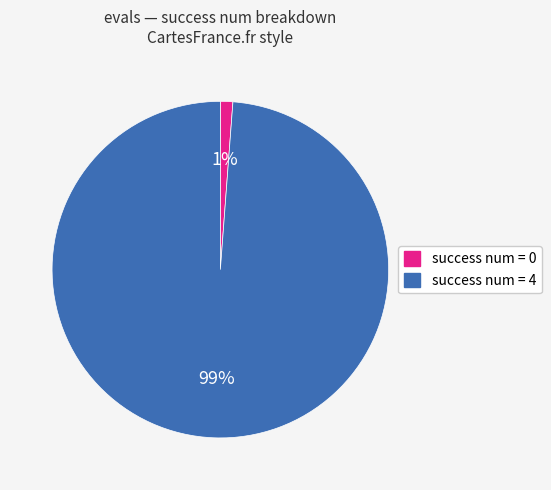

To the nearest percent, what is the average slice percentage?

50%